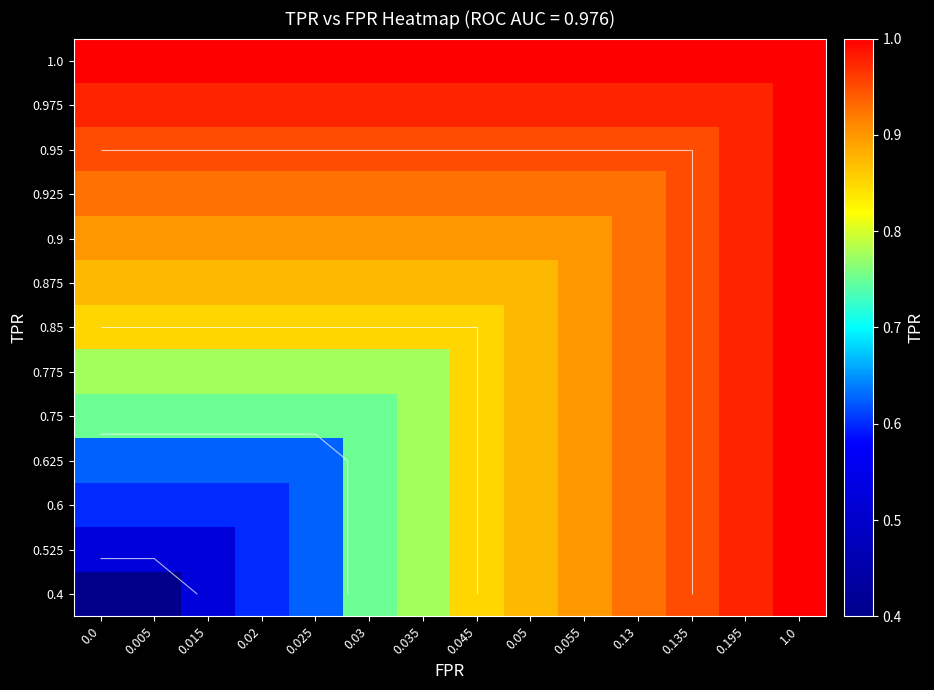

List the labels in order of 0.525 value, largest first.

1.0, 0.195, 0.135, 0.13, 0.055, 0.05, 0.045, 0.035, 0.03, 0.025, 0.02, 0.0, 0.005, 0.015